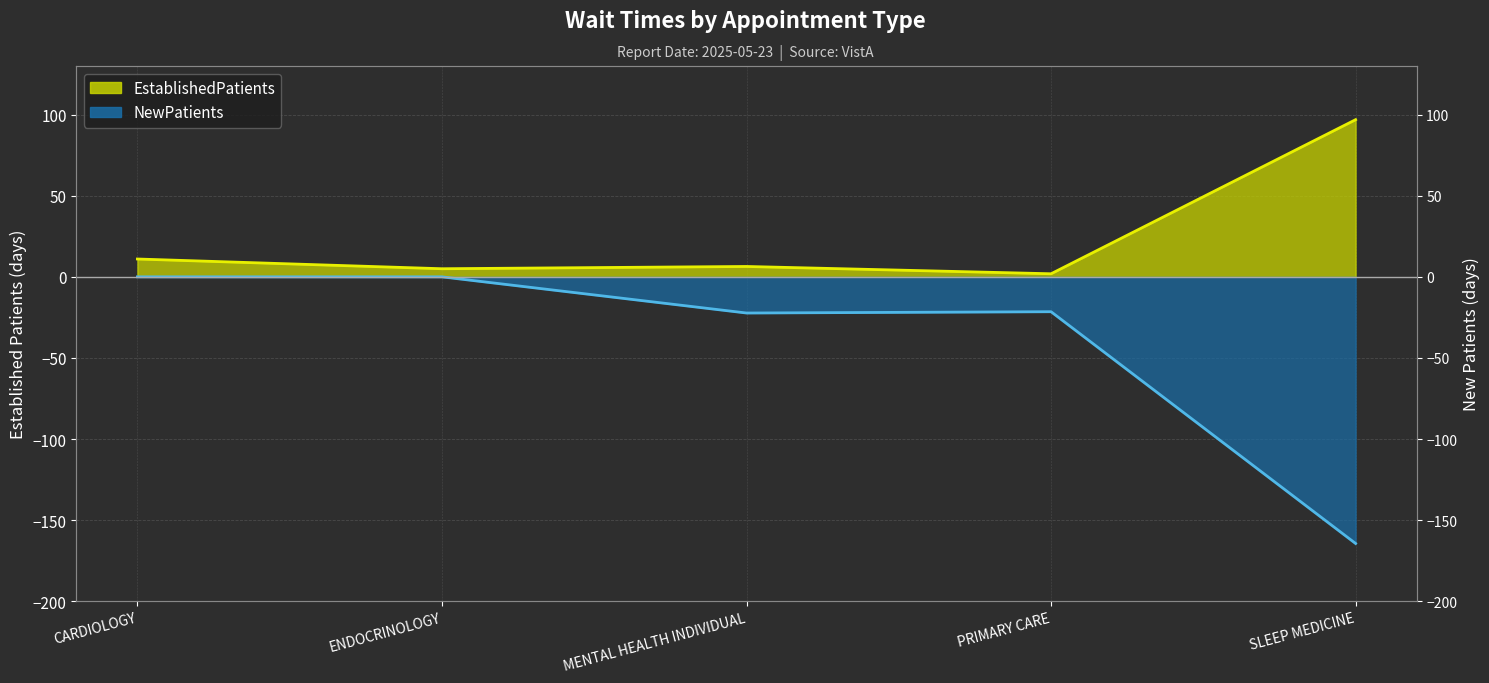

Is it true that NewPatients equals -21.5 at PRIMARY CARE?

True